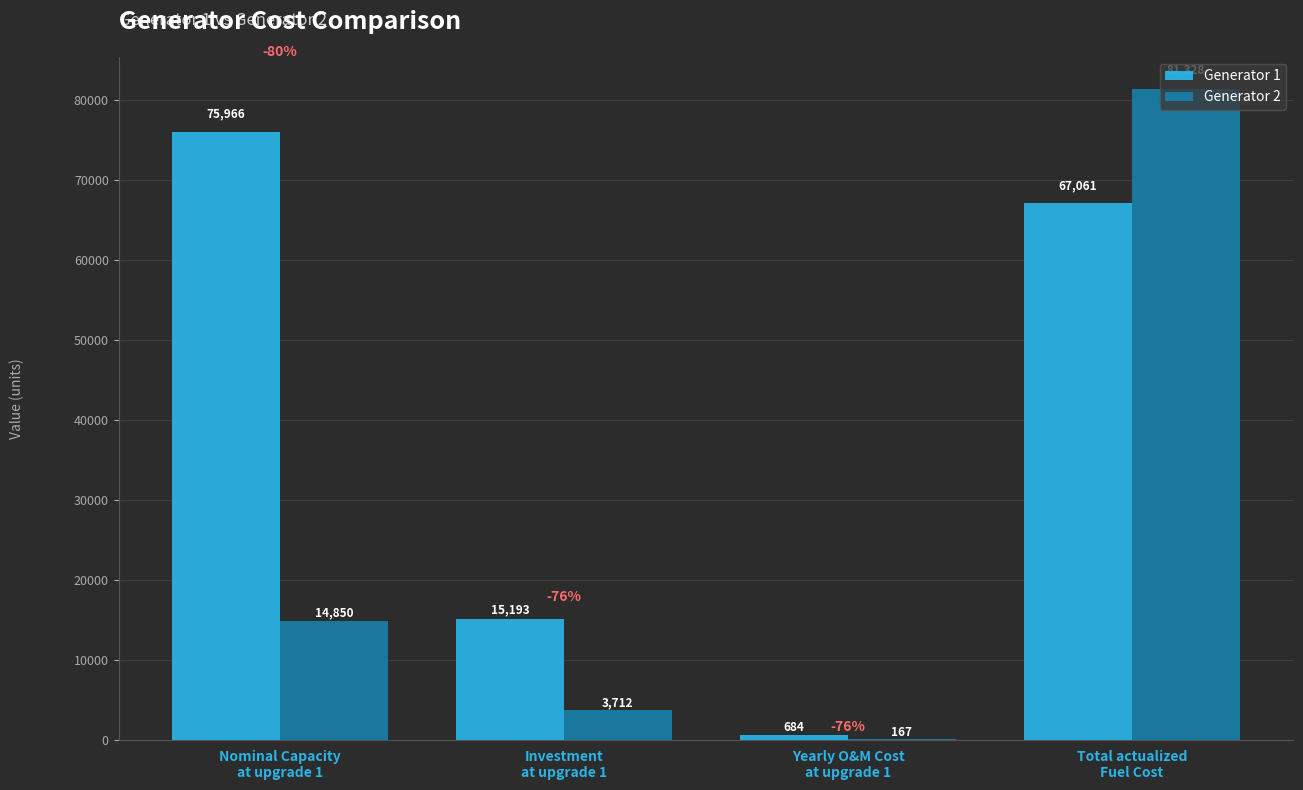

What is the maximum value for Generator 1?

75966.4